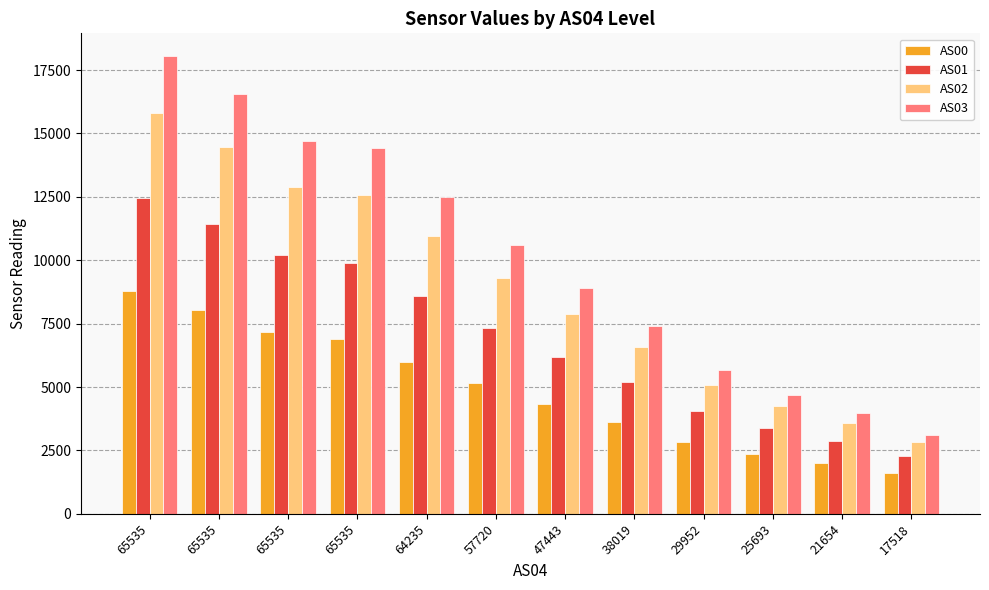

Reading left to right, what are all the values shown in this chart?

AS00: 65535=8783	65535=8039	65535=7180	65535=6903	64235=5975	57720=5140	47443=4323	38019=3626	29952=2821	25693=2364	21654=2004	17518=1622
AS01: 65535=12467	65535=11435	65535=10193	65535=9875	64235=8586	57720=7311	47443=6189	38019=5184	29952=4037	25693=3389	21654=2872	17518=2298
AS02: 65535=15795	65535=14477	65535=12878	65535=12567	64235=10947	57720=9301	47443=7863	38019=6580	29952=5076	25693=4249	21654=3600	17518=2847
AS03: 65535=18046	65535=16554	65535=14721	65535=14413	64235=12513	57720=10588	47443=8905	38019=7418	29952=5656	25693=4703	21654=3960	17518=3108